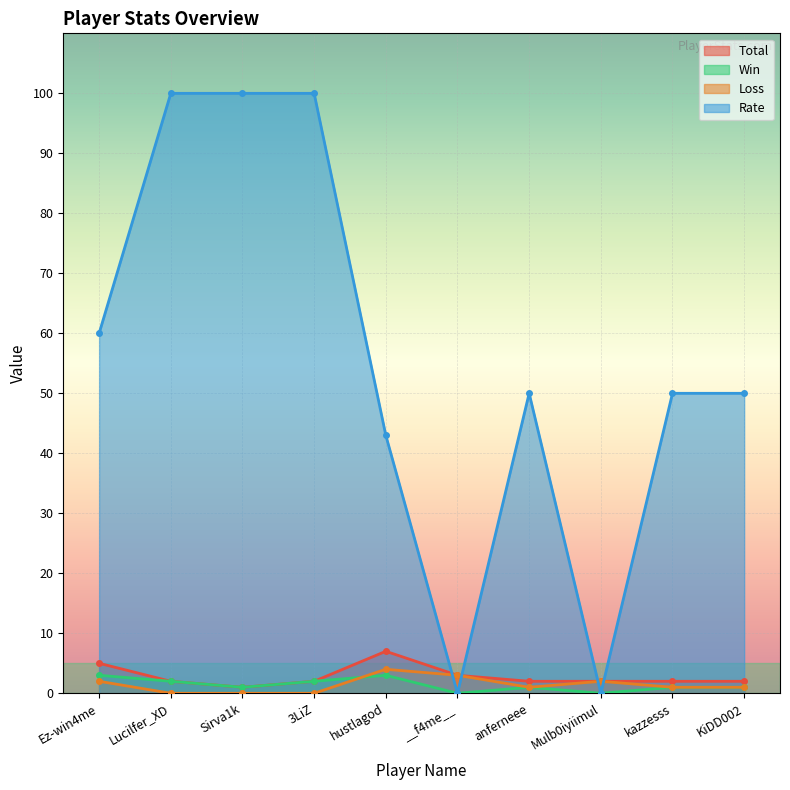

How many positive values does the Win series have?

8